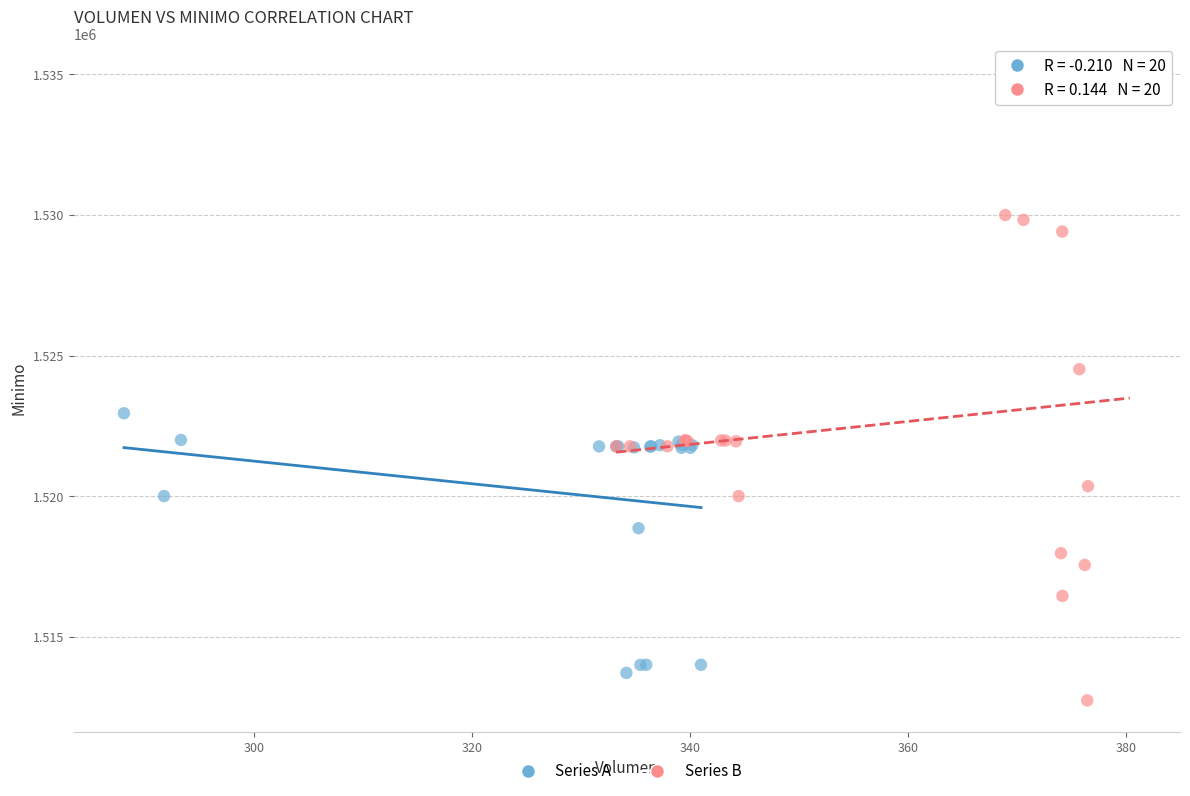

Which series contains the highest Y value?

Series B